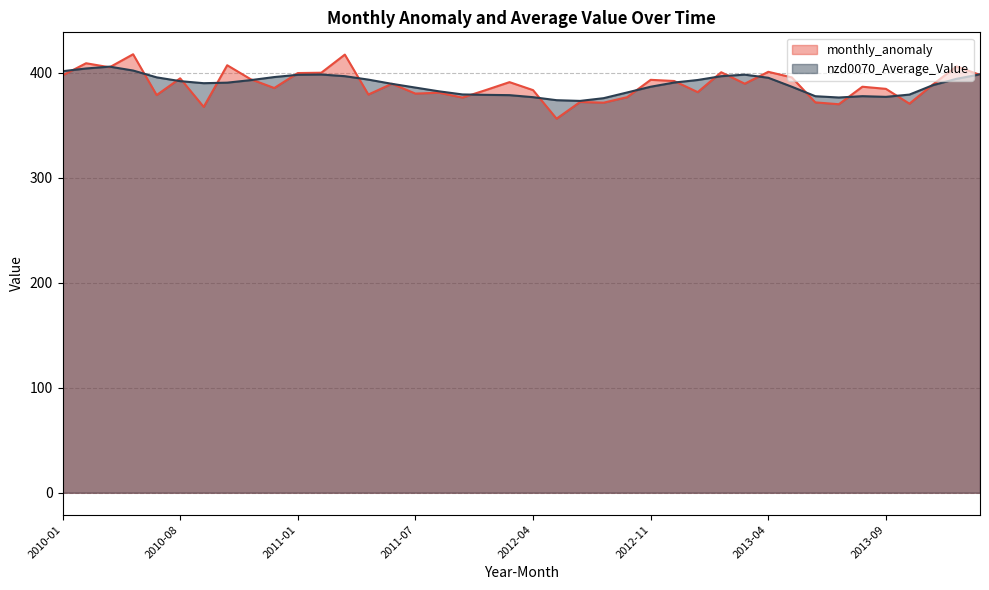

Rank the series at 2010-11 from highest to lowest value.

monthly_anomaly, nzd0070_Average_Value